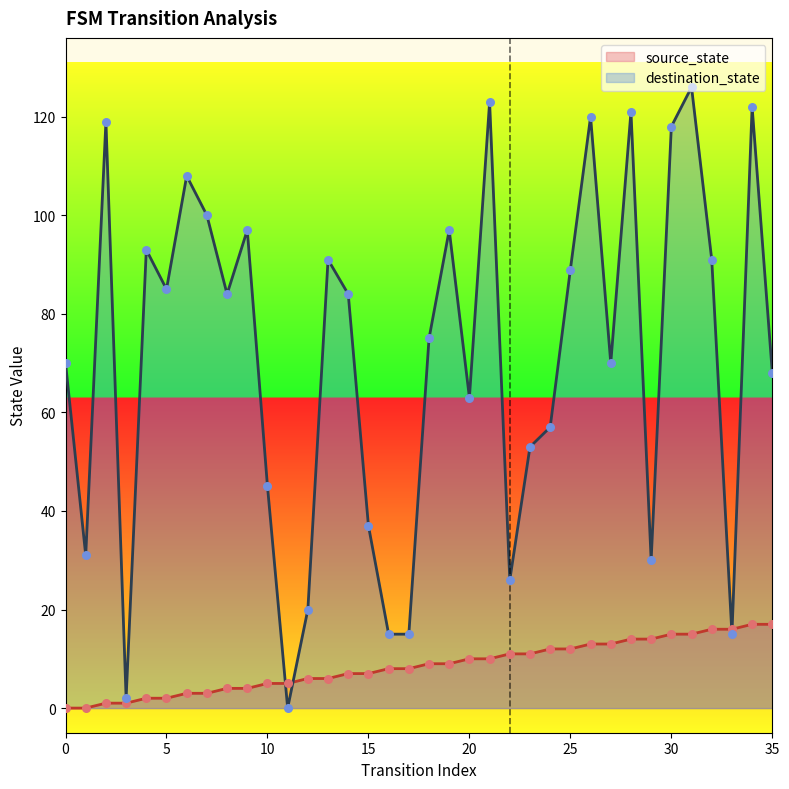

Which series contains the highest Y value?

destination_state